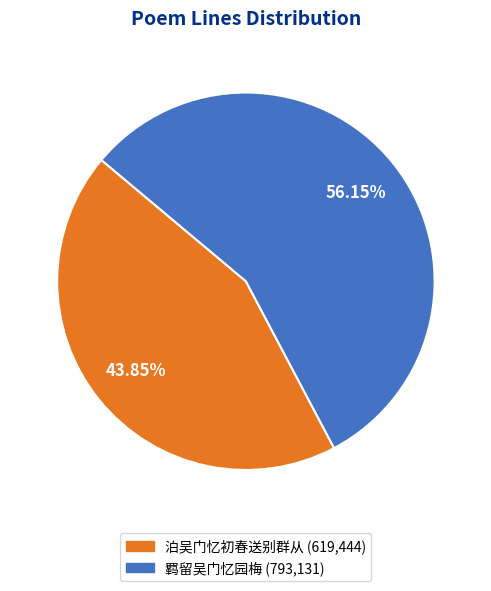

To the nearest percent, what is the average slice percentage?

50%